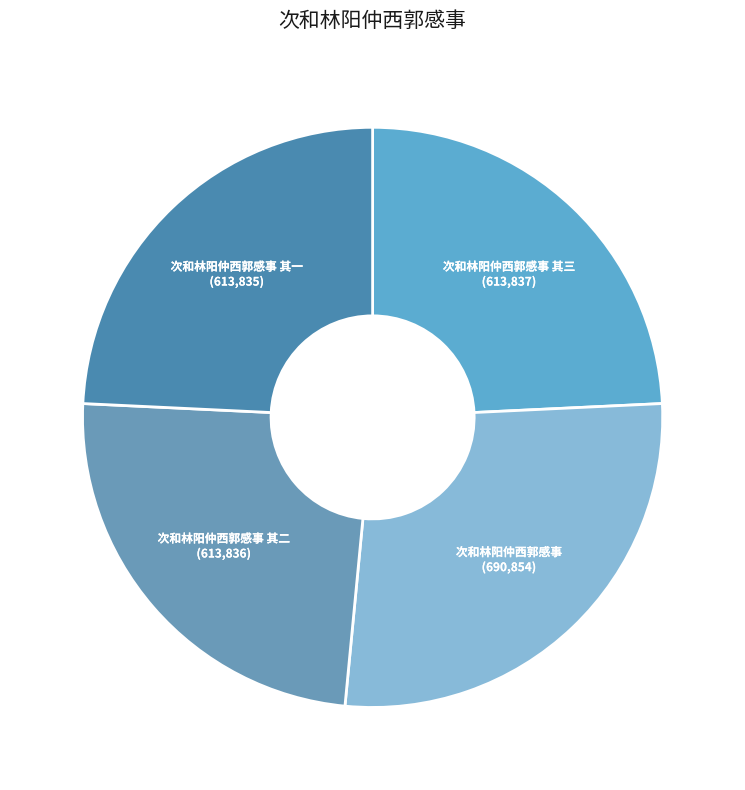

Count the number of slices in the pie.

4